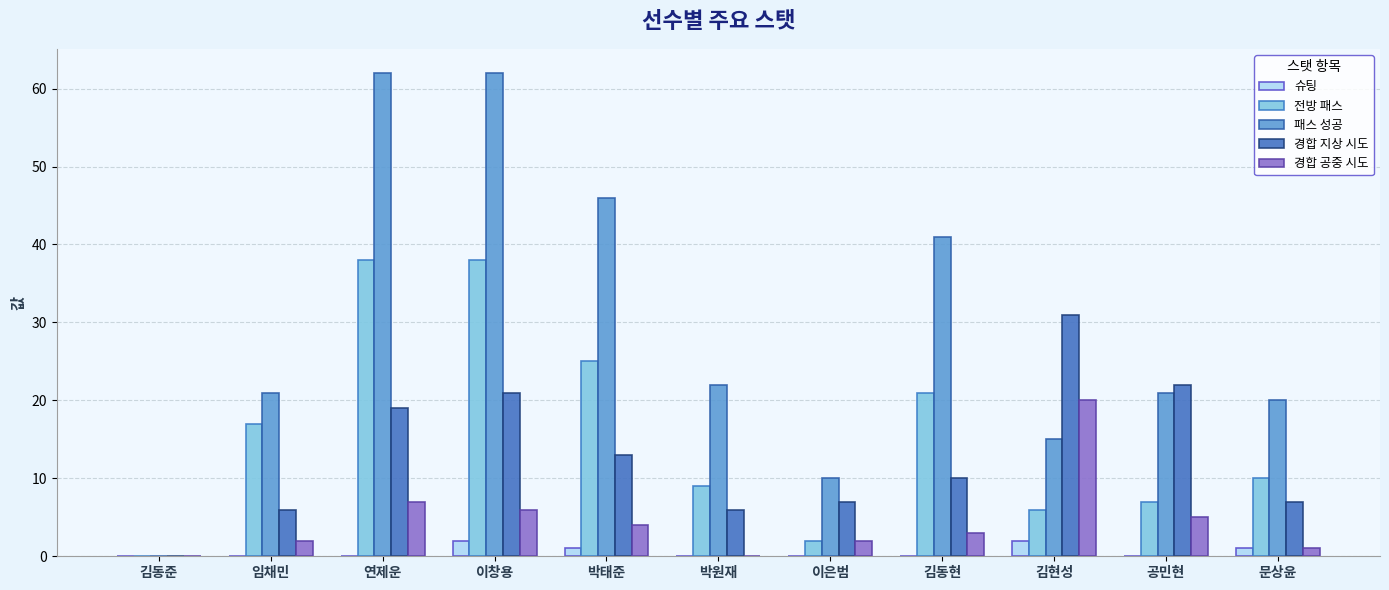

The value of 경합 공중 시도 at 임채민 is 2. True or false?

True